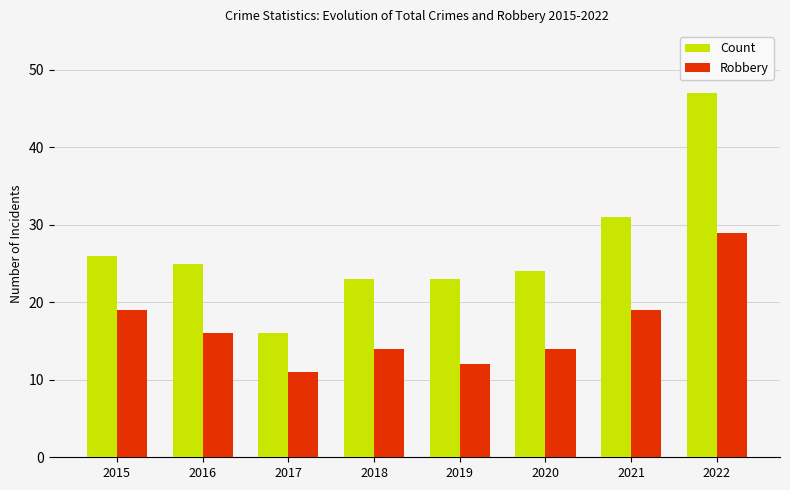

Which series has the largest range (max minus min)?

Count